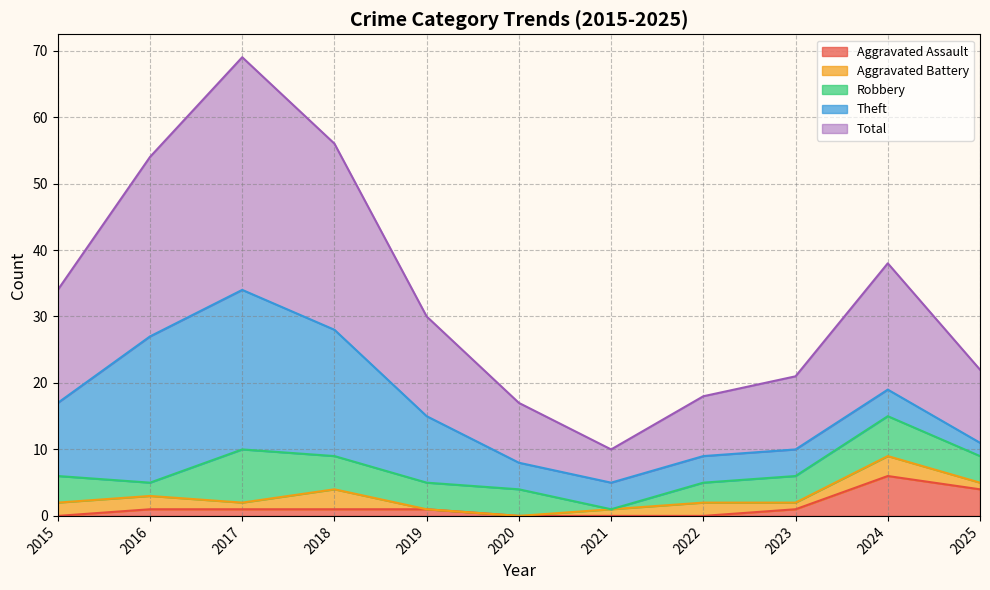

Between 2022 and 2023, which series saw the biggest shift?

Total